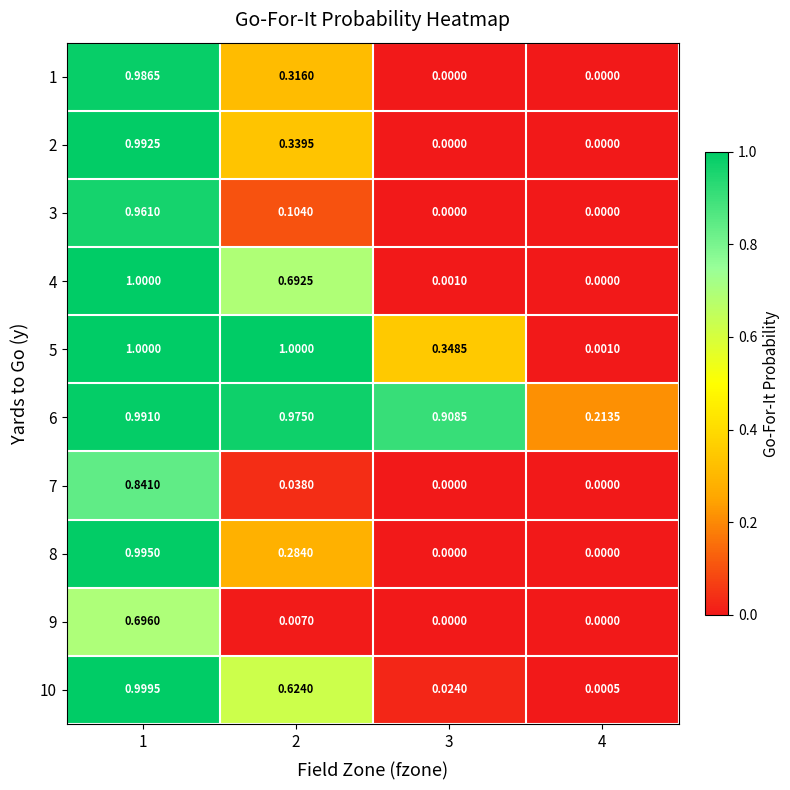

Which series has the largest total across all categories?

6